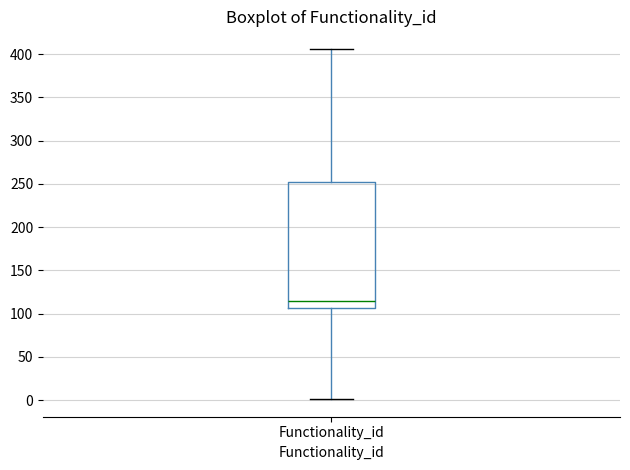

Where is the lower edge of the box for Functionality_id on the y-axis? The values are not printed on the chart, so give them approximately, as read against the axis.

105